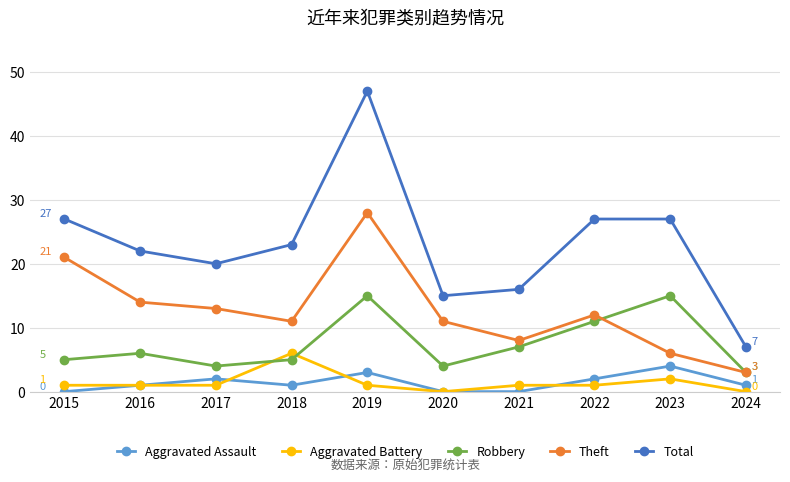

Which series has the largest total across all categories?

Total